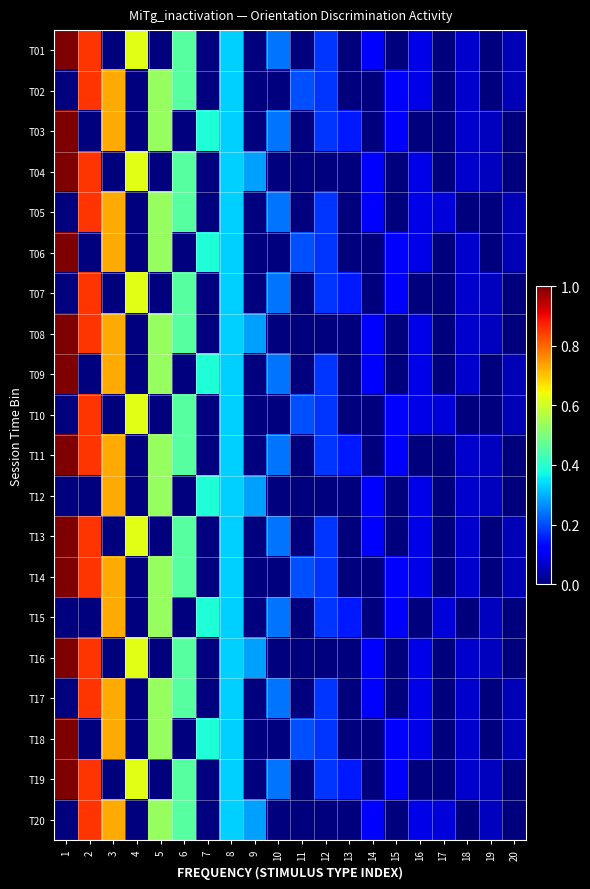

Reading right to left, transcribe all the data shown in this chart.

T01: 20=0.0	19=0.0	18=0.1	17=0.0	16=0.1	15=0.0	14=0.1	13=0.0	12=0.2	11=0.0	10=0.2	9=0.0	8=0.3	7=0.0	6=0.5	5=0.0	4=0.6	3=0.0	2=0.9	1=1.0
T02: 20=0.0	19=0.0	18=0.1	17=0.0	16=0.1	15=0.1	14=0.0	13=0.0	12=0.2	11=0.2	10=0.0	9=0.0	8=0.3	7=0.0	6=0.5	5=0.5	4=0.0	3=0.7	2=0.9	1=0.0
T03: 20=0.0	19=0.1	18=0.1	17=0.0	16=0.0	15=0.1	14=0.0	13=0.2	12=0.2	11=0.0	10=0.2	9=0.0	8=0.3	7=0.4	6=0.0	5=0.5	4=0.0	3=0.7	2=0.0	1=1.0
T04: 20=0.0	19=0.1	18=0.1	17=0.0	16=0.1	15=0.0	14=0.1	13=0.0	12=0.0	11=0.0	10=0.0	9=0.3	8=0.3	7=0.0	6=0.5	5=0.0	4=0.6	3=0.0	2=0.9	1=1.0
T05: 20=0.0	19=0.0	18=0.0	17=0.1	16=0.1	15=0.0	14=0.1	13=0.0	12=0.2	11=0.0	10=0.2	9=0.0	8=0.3	7=0.0	6=0.5	5=0.5	4=0.0	3=0.7	2=0.9	1=0.0
T06: 20=0.0	19=0.0	18=0.1	17=0.0	16=0.1	15=0.1	14=0.0	13=0.0	12=0.2	11=0.2	10=0.0	9=0.0	8=0.3	7=0.4	6=0.0	5=0.5	4=0.0	3=0.7	2=0.0	1=1.0
T07: 20=0.0	19=0.1	18=0.1	17=0.0	16=0.0	15=0.1	14=0.0	13=0.2	12=0.2	11=0.0	10=0.2	9=0.0	8=0.3	7=0.0	6=0.5	5=0.0	4=0.6	3=0.0	2=0.9	1=0.0
T08: 20=0.0	19=0.1	18=0.1	17=0.0	16=0.1	15=0.0	14=0.1	13=0.0	12=0.0	11=0.0	10=0.0	9=0.3	8=0.3	7=0.0	6=0.5	5=0.5	4=0.0	3=0.7	2=0.9	1=1.0
T09: 20=0.0	19=0.0	18=0.1	17=0.0	16=0.1	15=0.0	14=0.1	13=0.0	12=0.2	11=0.0	10=0.2	9=0.0	8=0.3	7=0.4	6=0.0	5=0.5	4=0.0	3=0.7	2=0.0	1=1.0
T10: 20=0.0	19=0.0	18=0.0	17=0.1	16=0.1	15=0.1	14=0.0	13=0.0	12=0.2	11=0.2	10=0.0	9=0.0	8=0.3	7=0.0	6=0.5	5=0.0	4=0.6	3=0.0	2=0.9	1=0.0
T11: 20=0.0	19=0.1	18=0.1	17=0.0	16=0.0	15=0.1	14=0.0	13=0.2	12=0.2	11=0.0	10=0.2	9=0.0	8=0.3	7=0.0	6=0.5	5=0.5	4=0.0	3=0.7	2=0.9	1=1.0
T12: 20=0.0	19=0.1	18=0.1	17=0.0	16=0.1	15=0.0	14=0.1	13=0.0	12=0.0	11=0.0	10=0.0	9=0.3	8=0.3	7=0.4	6=0.0	5=0.5	4=0.0	3=0.7	2=0.0	1=0.0
T13: 20=0.0	19=0.0	18=0.1	17=0.0	16=0.1	15=0.0	14=0.1	13=0.0	12=0.2	11=0.0	10=0.2	9=0.0	8=0.3	7=0.0	6=0.5	5=0.0	4=0.6	3=0.0	2=0.9	1=1.0
T14: 20=0.0	19=0.0	18=0.1	17=0.0	16=0.1	15=0.1	14=0.0	13=0.0	12=0.2	11=0.2	10=0.0	9=0.0	8=0.3	7=0.0	6=0.5	5=0.5	4=0.0	3=0.7	2=0.9	1=1.0
T15: 20=0.0	19=0.1	18=0.0	17=0.1	16=0.0	15=0.1	14=0.0	13=0.2	12=0.2	11=0.0	10=0.2	9=0.0	8=0.3	7=0.4	6=0.0	5=0.5	4=0.0	3=0.7	2=0.0	1=0.0
T16: 20=0.0	19=0.1	18=0.1	17=0.0	16=0.1	15=0.0	14=0.1	13=0.0	12=0.0	11=0.0	10=0.0	9=0.3	8=0.3	7=0.0	6=0.5	5=0.0	4=0.6	3=0.0	2=0.9	1=1.0
T17: 20=0.0	19=0.0	18=0.1	17=0.0	16=0.1	15=0.0	14=0.1	13=0.0	12=0.2	11=0.0	10=0.2	9=0.0	8=0.3	7=0.0	6=0.5	5=0.5	4=0.0	3=0.7	2=0.9	1=0.0
T18: 20=0.0	19=0.0	18=0.1	17=0.0	16=0.1	15=0.1	14=0.0	13=0.0	12=0.2	11=0.2	10=0.0	9=0.0	8=0.3	7=0.4	6=0.0	5=0.5	4=0.0	3=0.7	2=0.0	1=1.0
T19: 20=0.0	19=0.1	18=0.1	17=0.0	16=0.0	15=0.1	14=0.0	13=0.2	12=0.2	11=0.0	10=0.2	9=0.0	8=0.3	7=0.0	6=0.5	5=0.0	4=0.6	3=0.0	2=0.9	1=1.0
T20: 20=0.0	19=0.1	18=0.0	17=0.1	16=0.1	15=0.0	14=0.1	13=0.0	12=0.0	11=0.0	10=0.0	9=0.3	8=0.3	7=0.0	6=0.5	5=0.5	4=0.0	3=0.7	2=0.9	1=0.0